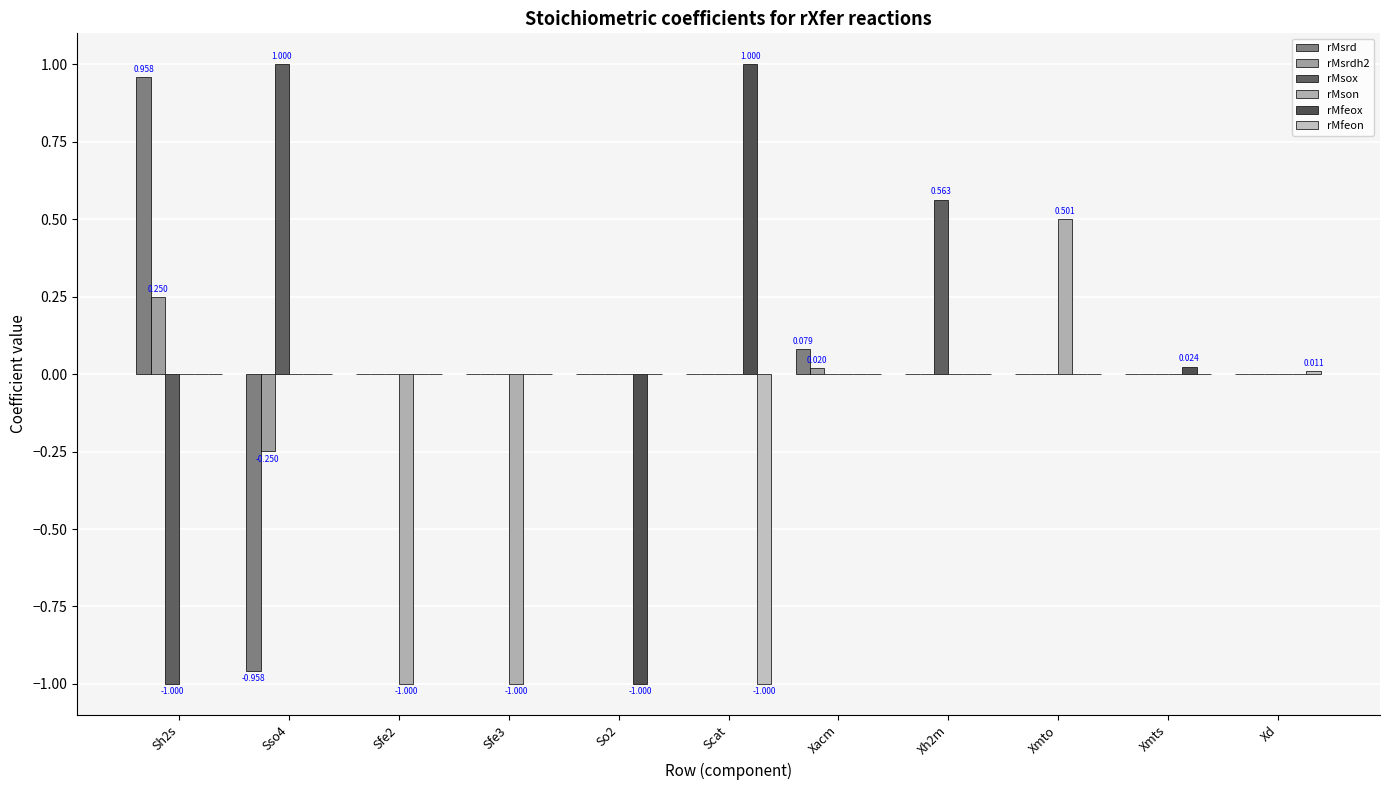

Rank the series by their maximum value, from highest to lowest.

rMsox, rMfeox, rMsrd, rMson, rMsrdh2, rMfeon